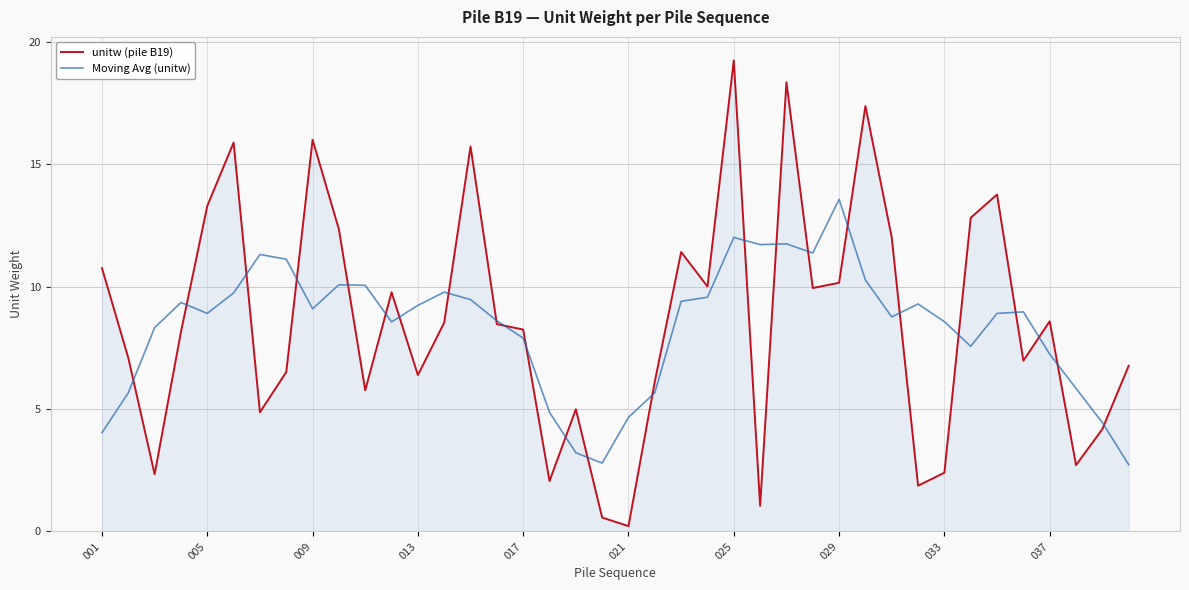

Which series has the widest spread of values?

unitw (pile B19)